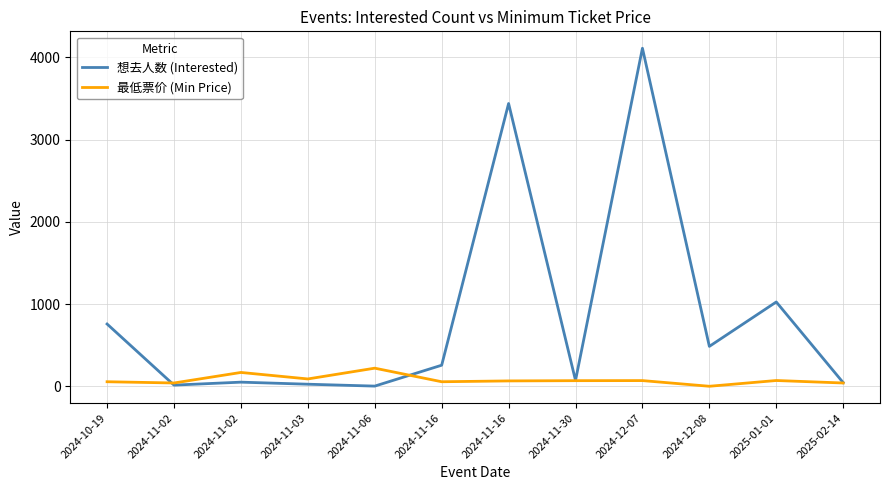

How many intersections are there between 最低票价 (Min Price) and 想去人数 (Interested)?

2